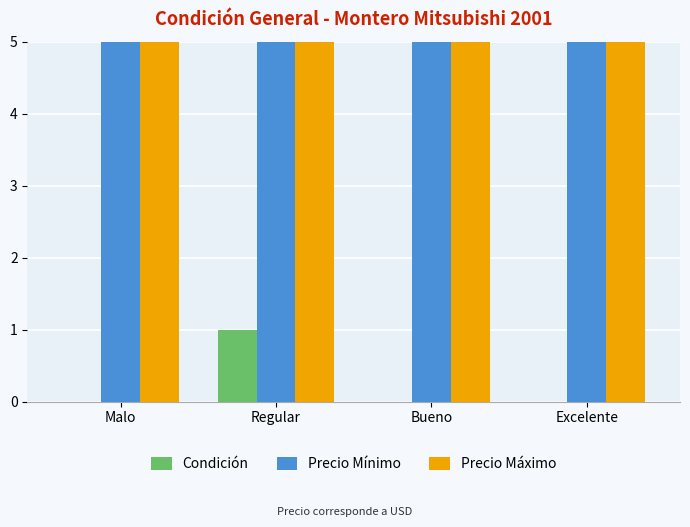

Rank the series at Bueno from highest to lowest value.

Precio Mínimo, Precio Máximo, Condición